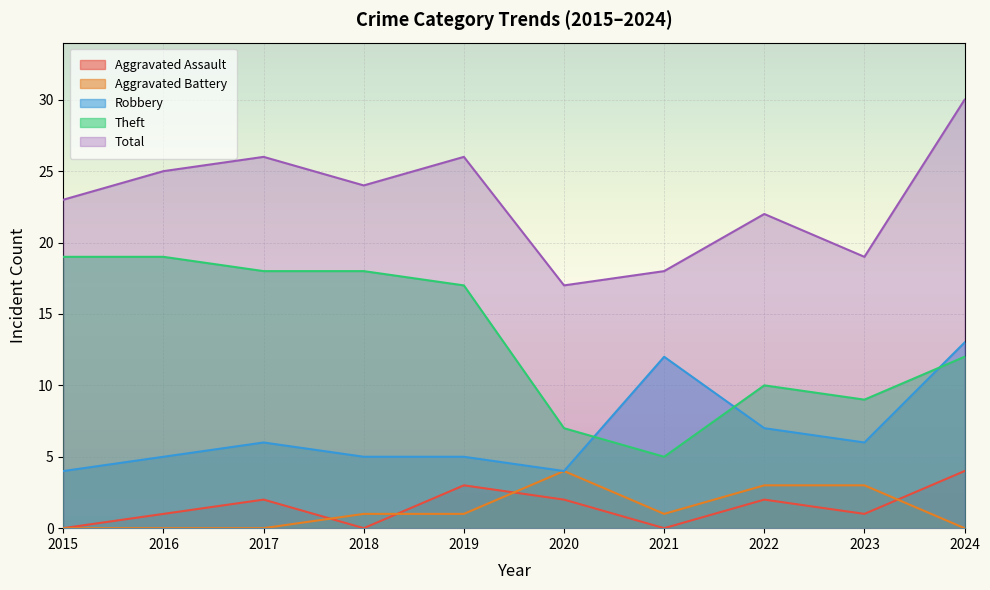

What are all the series names shown in the legend?

Aggravated Assault, Aggravated Battery, Robbery, Theft, Total